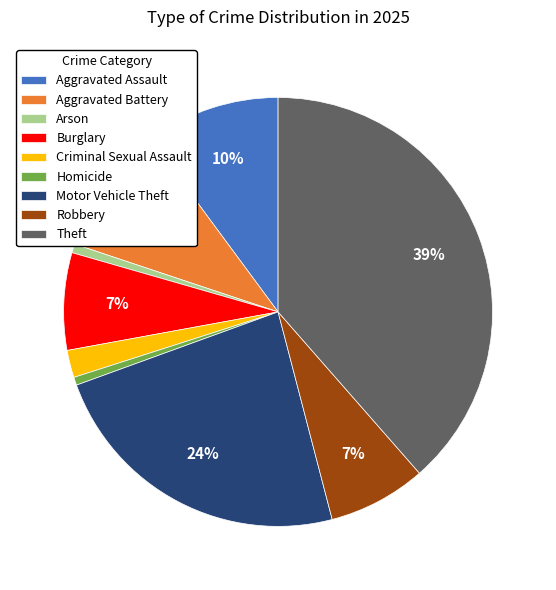

Which has a higher value, Burglary or Aggravated Assault?

Aggravated Assault